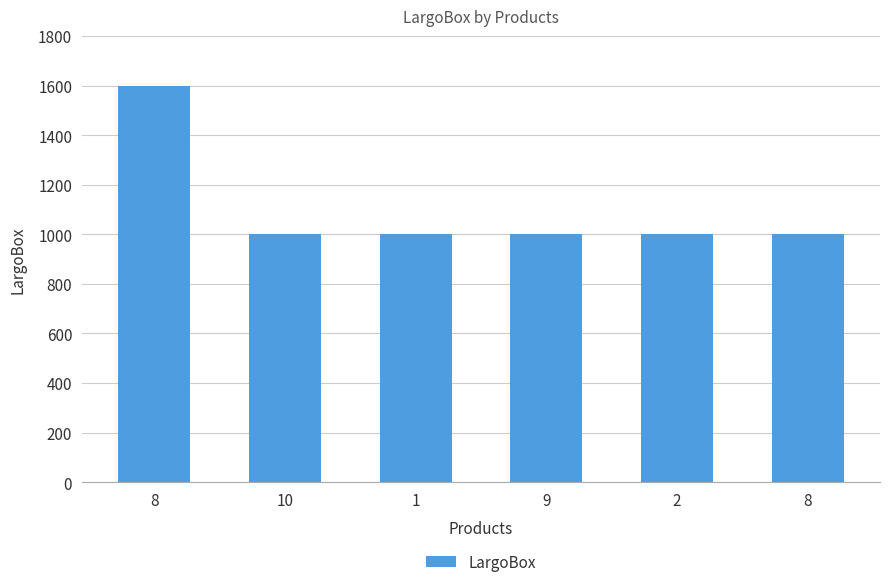

How many data points are above 1000?

1